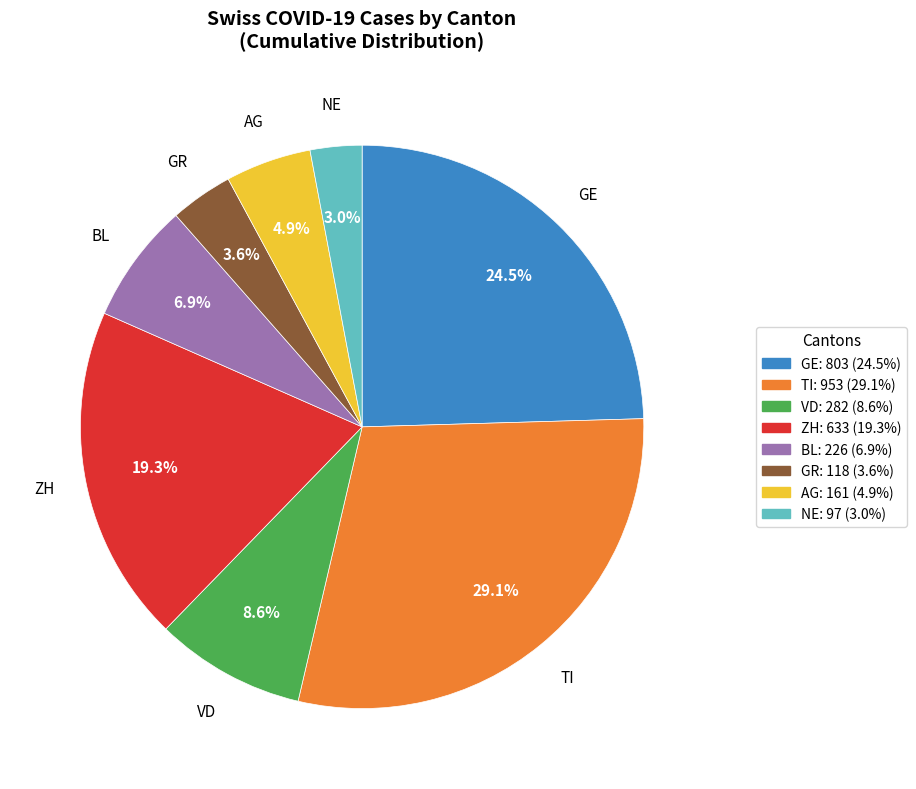

Is there a majority slice in this chart?

No